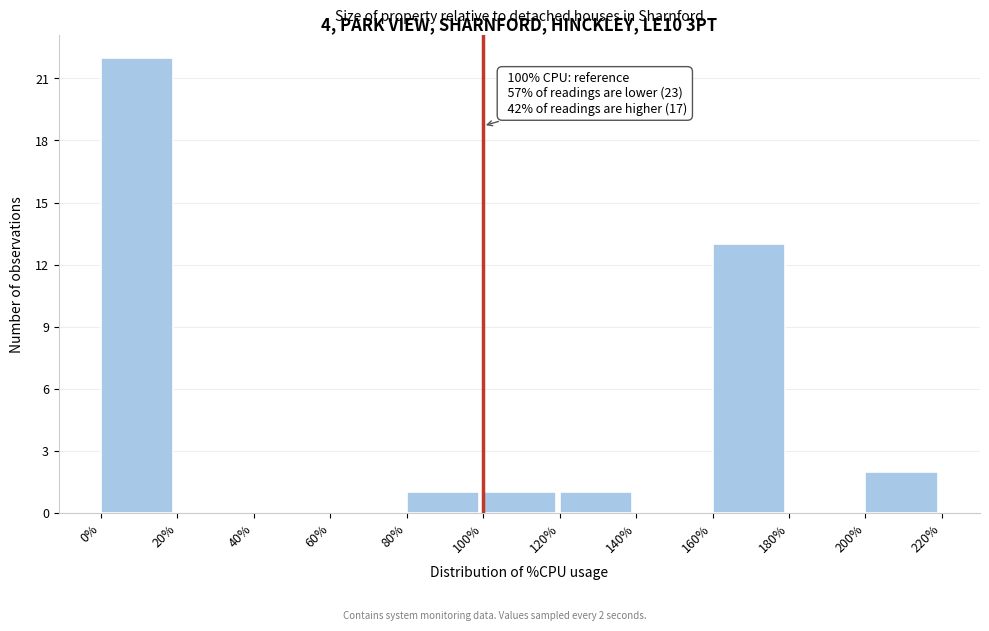

Over which range of the x-axis is the bar tallest?

0% to 20%